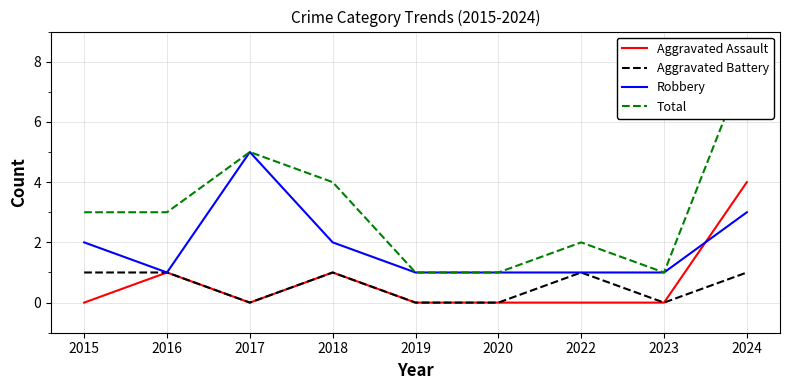

Count the number of categories in the chart.

9